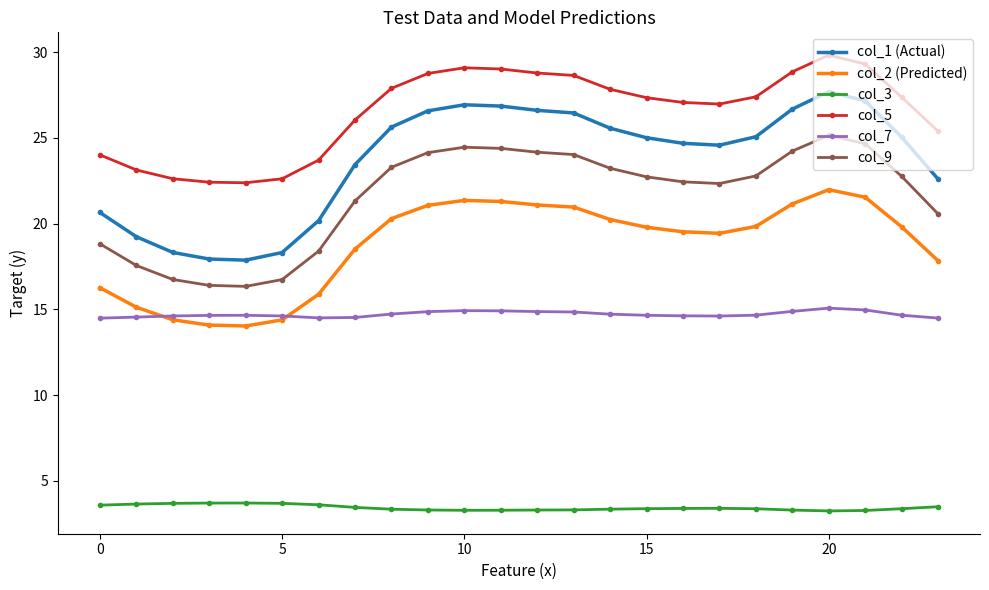

How many lines are shown in the chart?

6